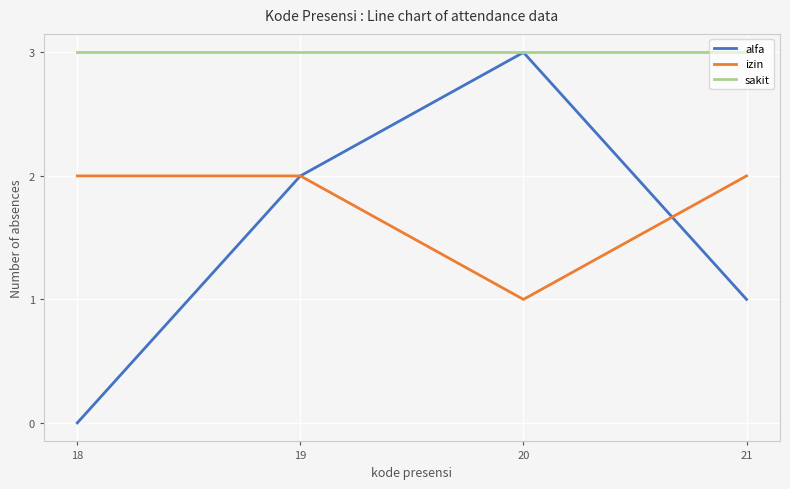

What is the difference between the second highest and minimum values in the alfa series?

2